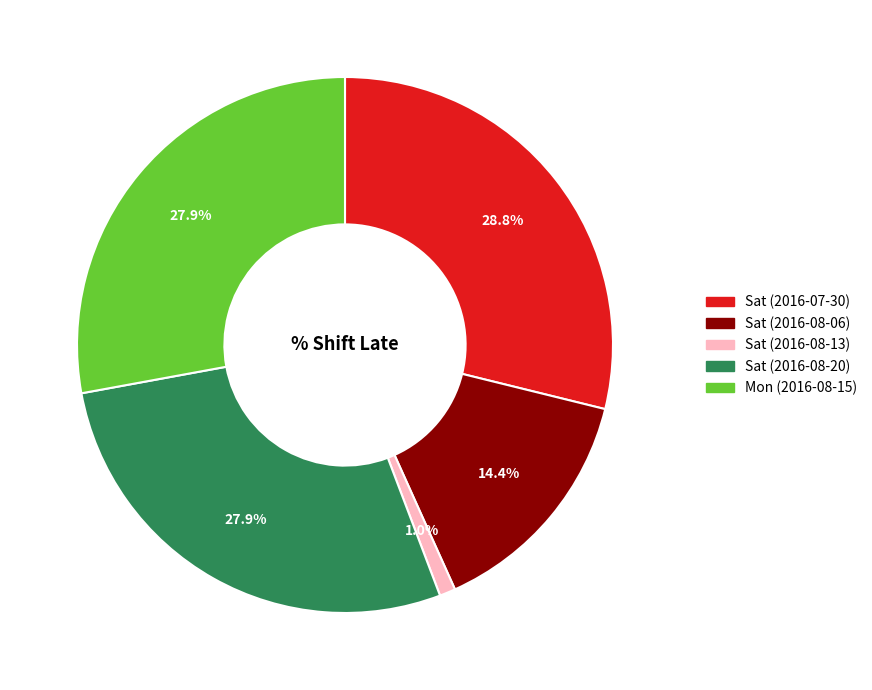

What portion of the pie excludes Sat (2016-08-20)?

72.1%